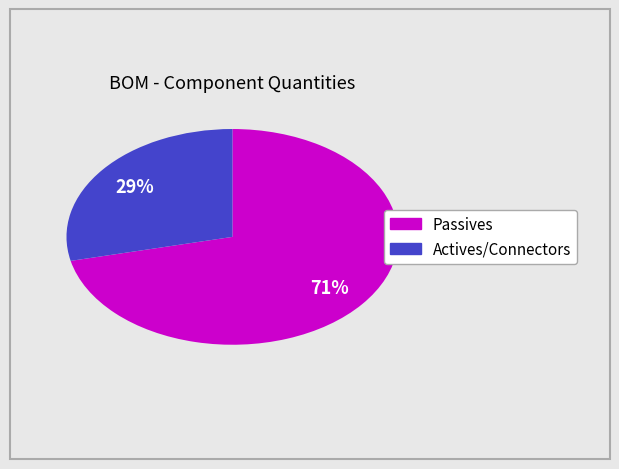

To the nearest percent, what is the average slice percentage?

50%